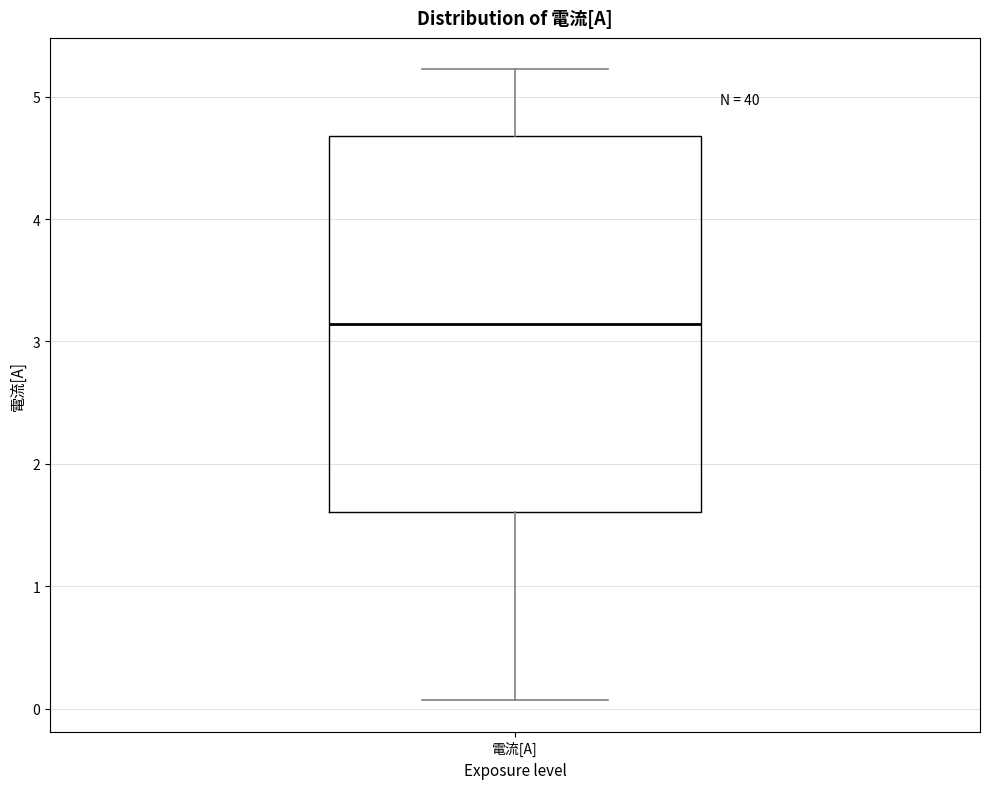

Transcribe this box plot: give where the median line is, the range the box spans, and where the two whiskers end, as read against the y-axis. The values are not printed on the chart, so give them approximately, as read against the axis.

median 3.1, box 1.6 to 4.7, whiskers 0.1 to 5.2